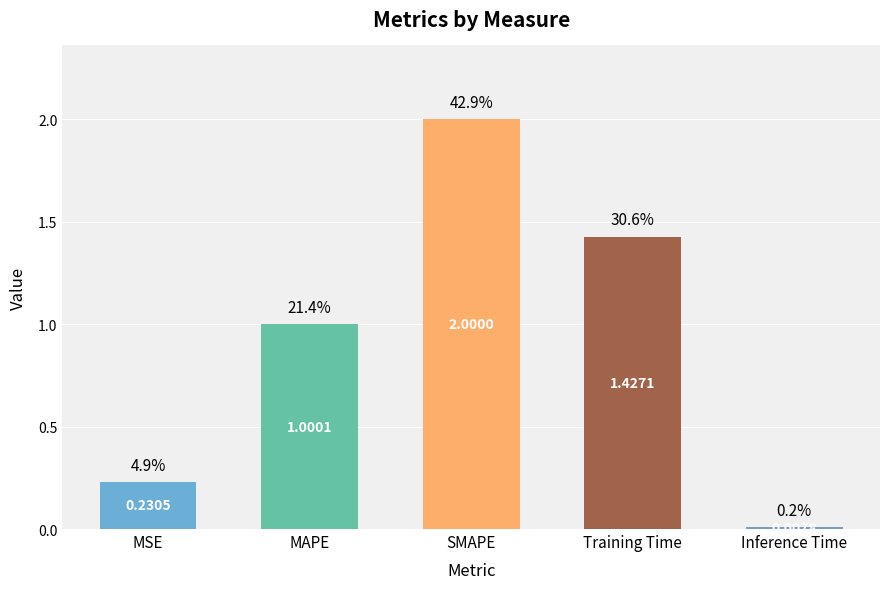

Where is the data nearest to the value 1?

MAPE